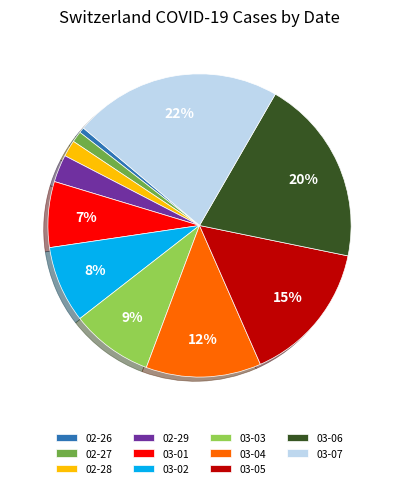

To the nearest percent, what is the average slice percentage?

9%